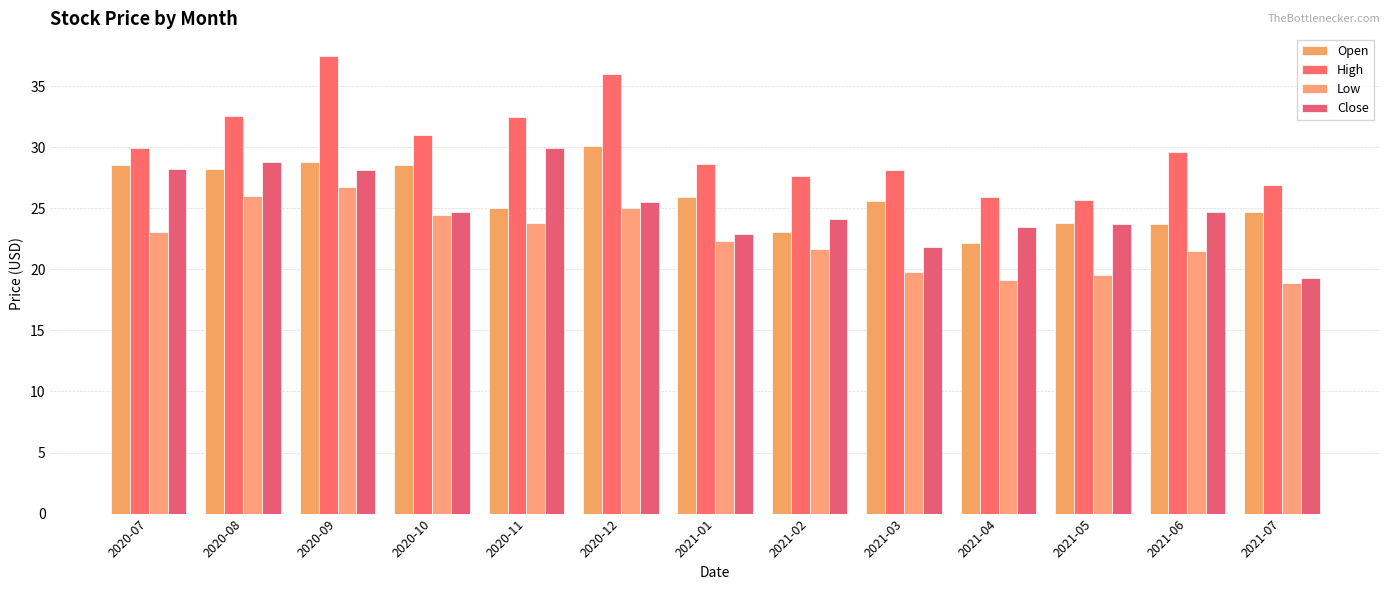

What is the label of the 6th bar from the right?

2021-02